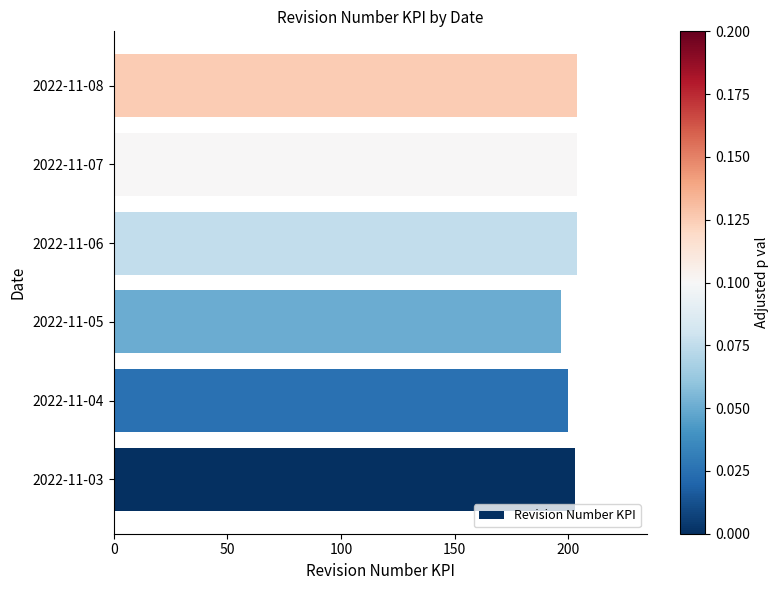

Count the number of data series in this chart.

1